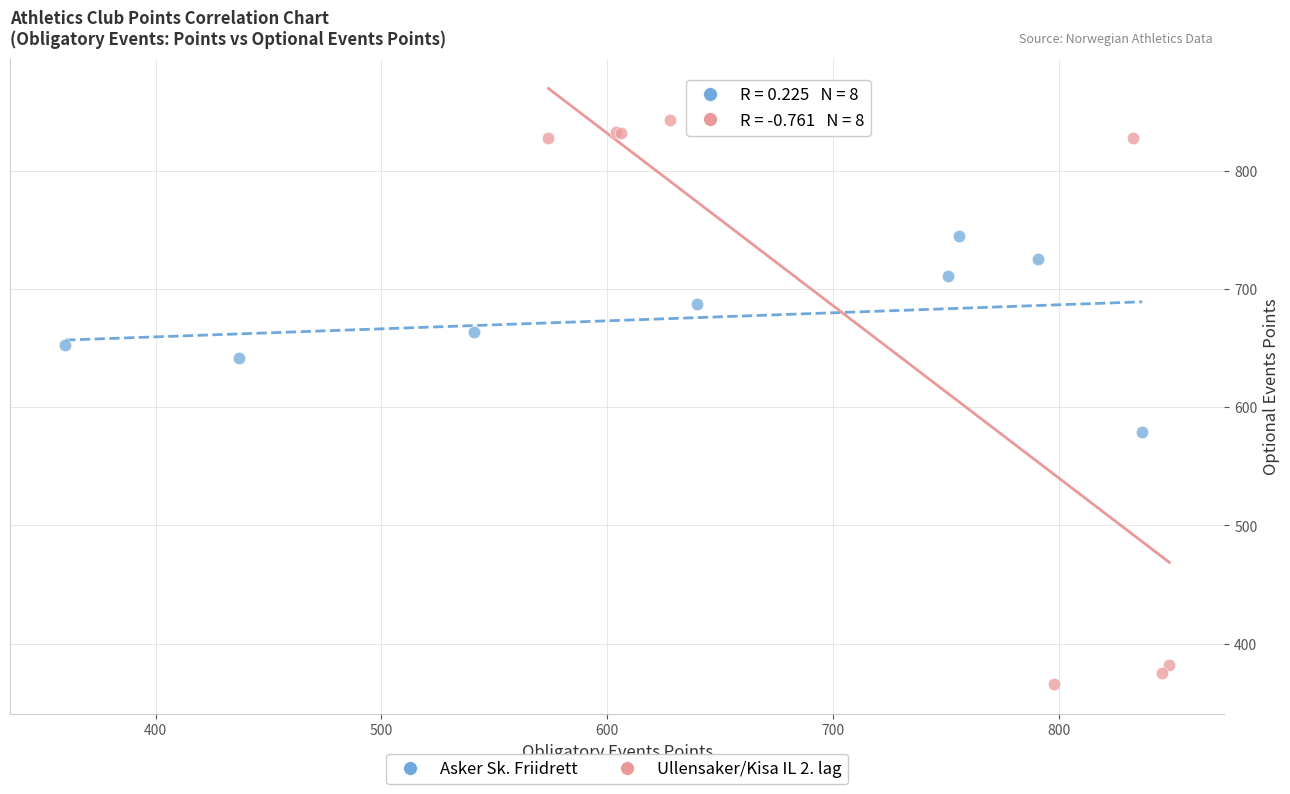

Which series contains the highest Y value?

Ullensaker/Kisa IL 2. lag